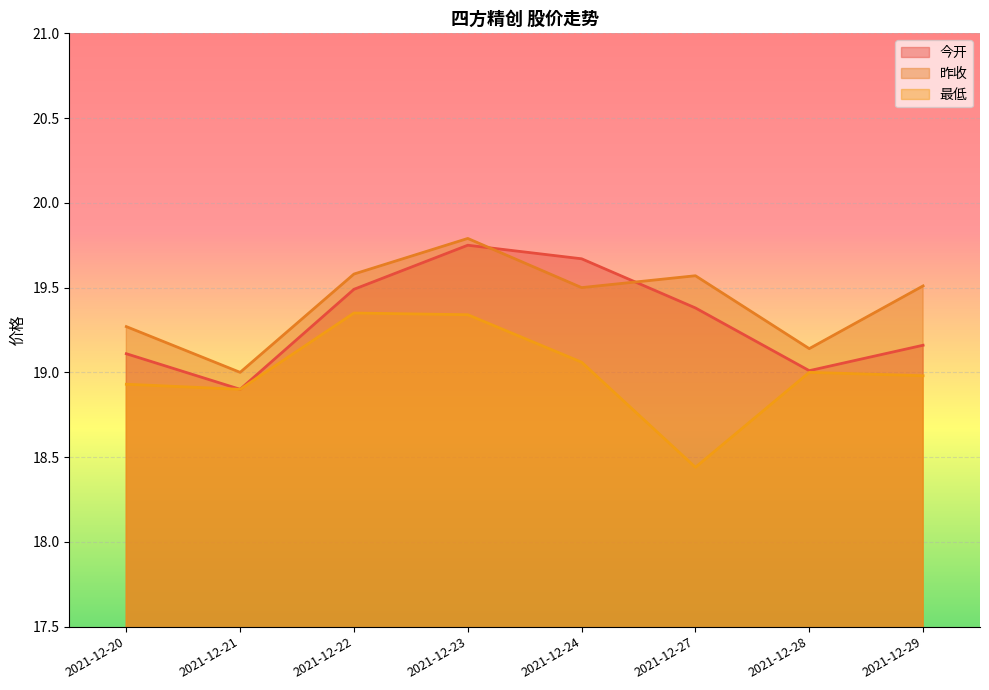

What is the sum of the 今开 values at 2021-12-27 and 2021-12-20?

38.5